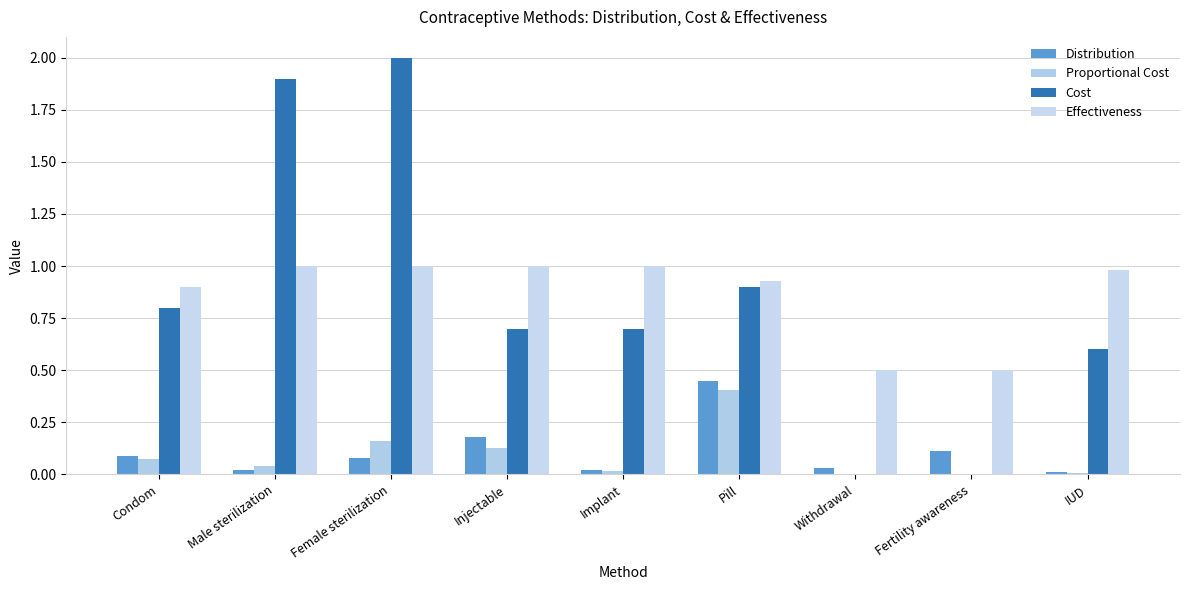

What is the label of the 1st bar from the right?

IUD